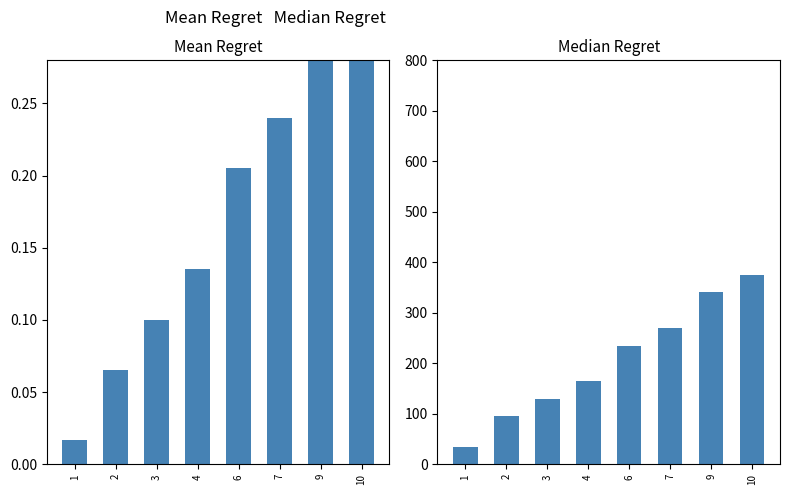

What is the approximate value of Median Regret at 9?

340.0